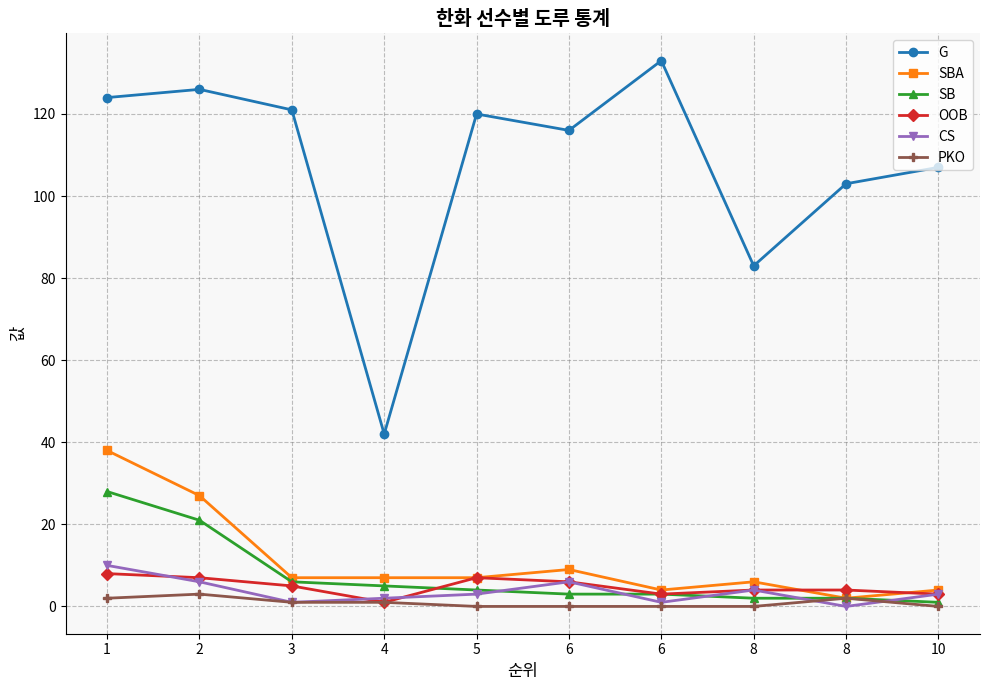

How many distinct data groups are displayed?

6